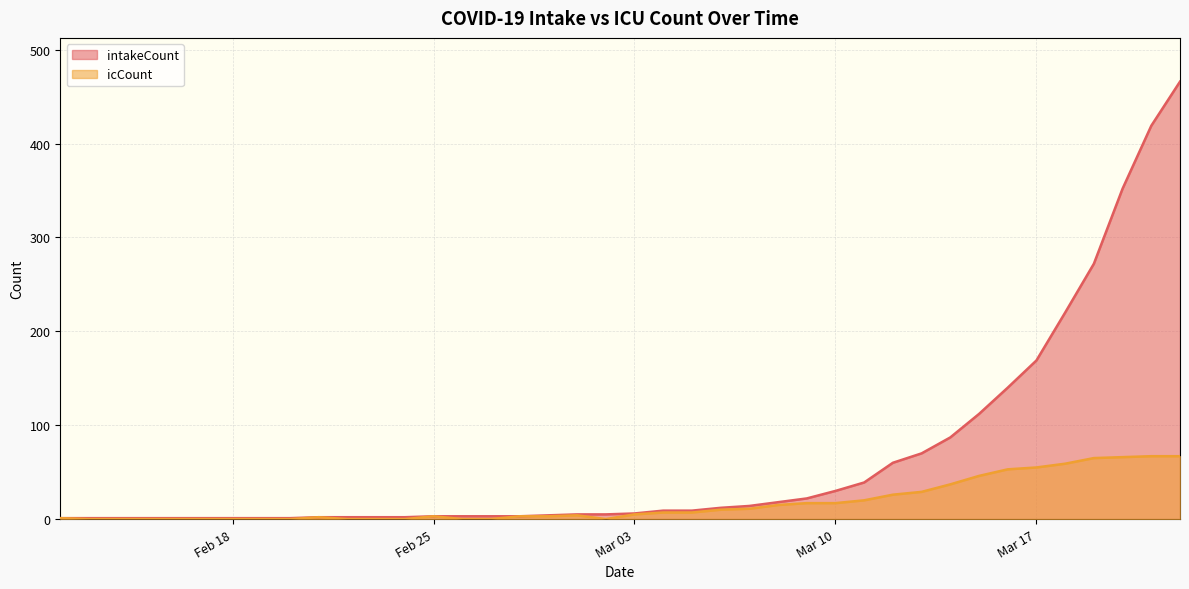

What is the total value across all series at 2020-03-06?

22